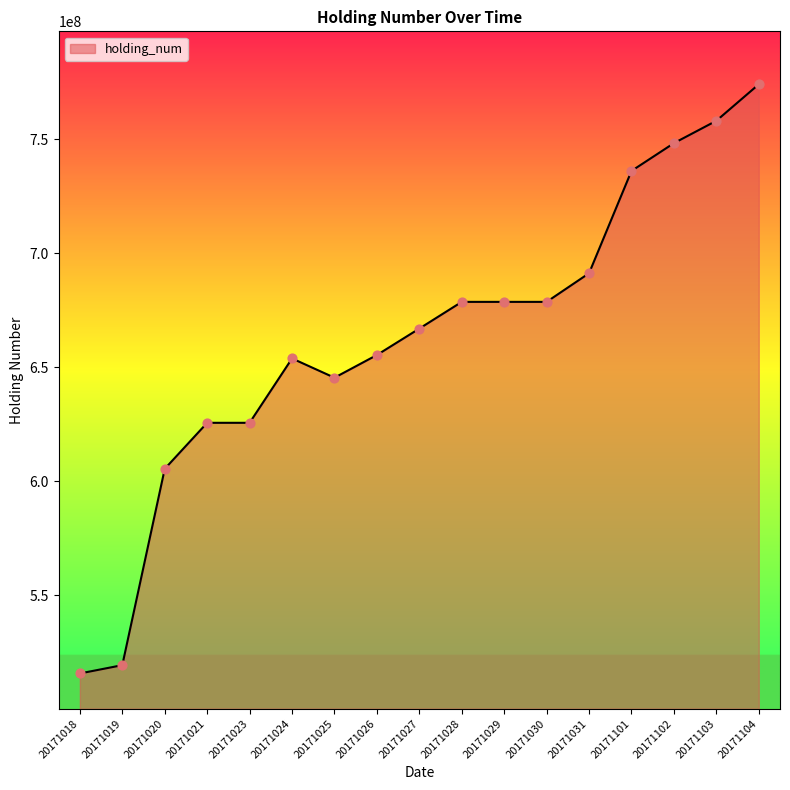

What is the change in value from 20171029 to 20171104?

+95410000